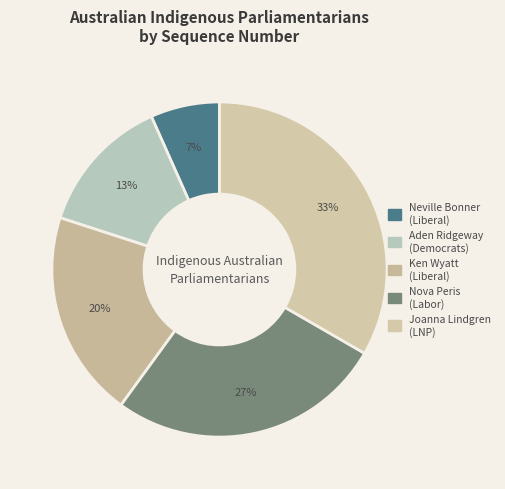

What portion of the pie excludes Neville Bonner?

93.3%